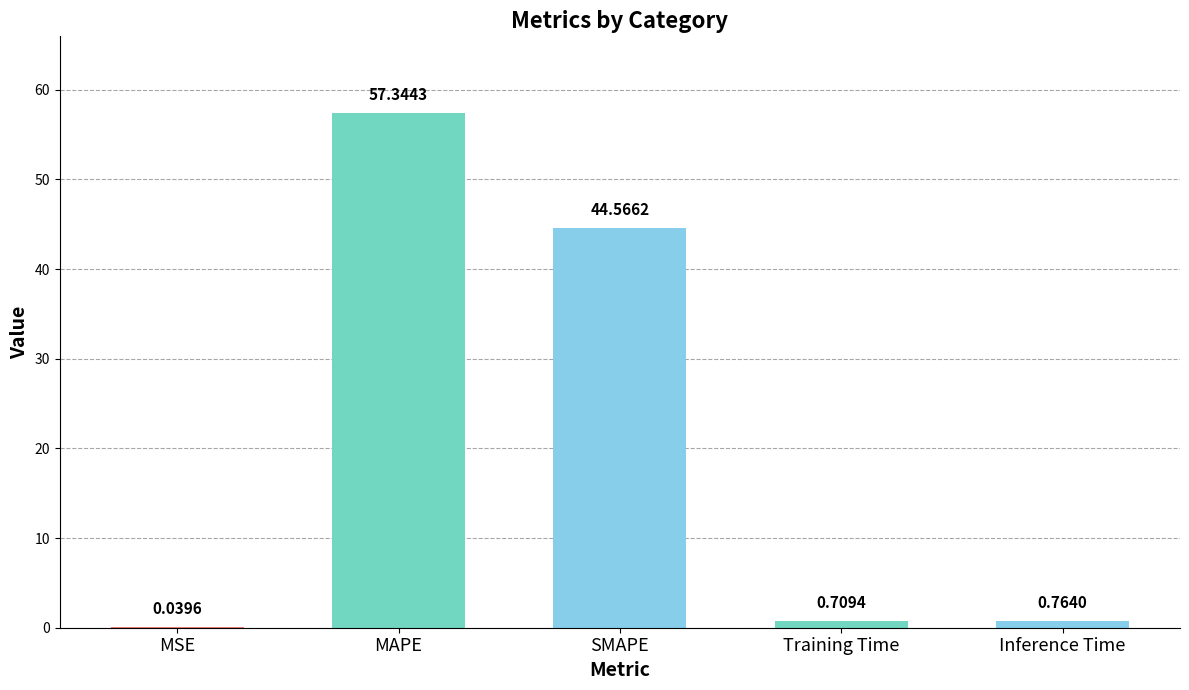

What is the sum of all values?

103.4